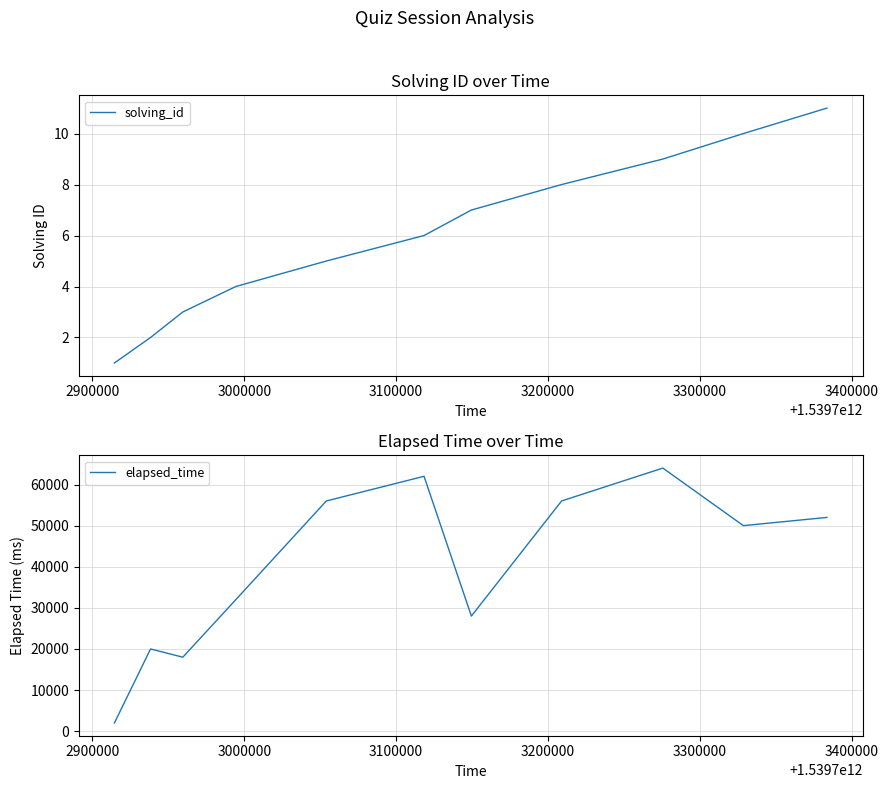

What are all the series names shown in the legend?

solving_id, elapsed_time